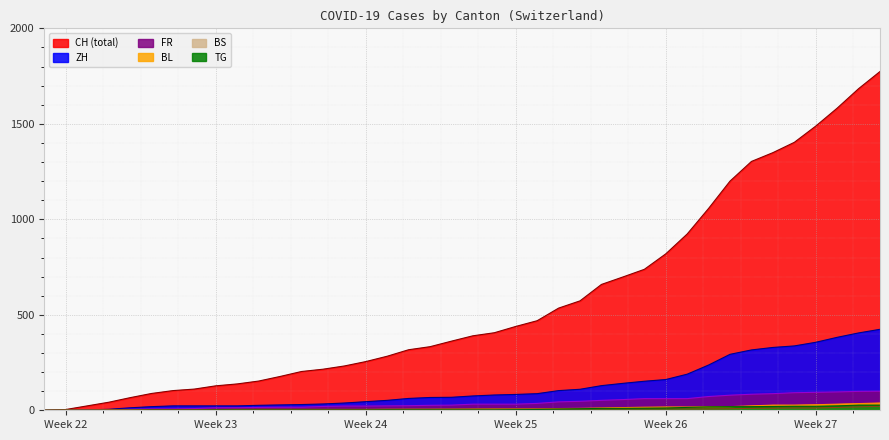

What is the average value of the FR series?

40